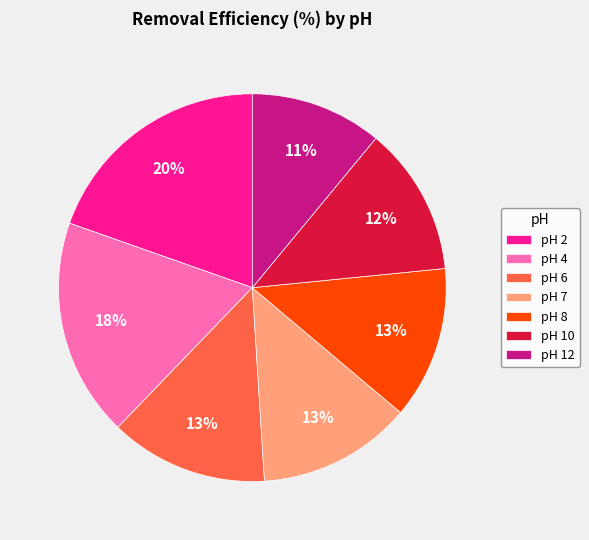

Does any single category account for the majority?

No